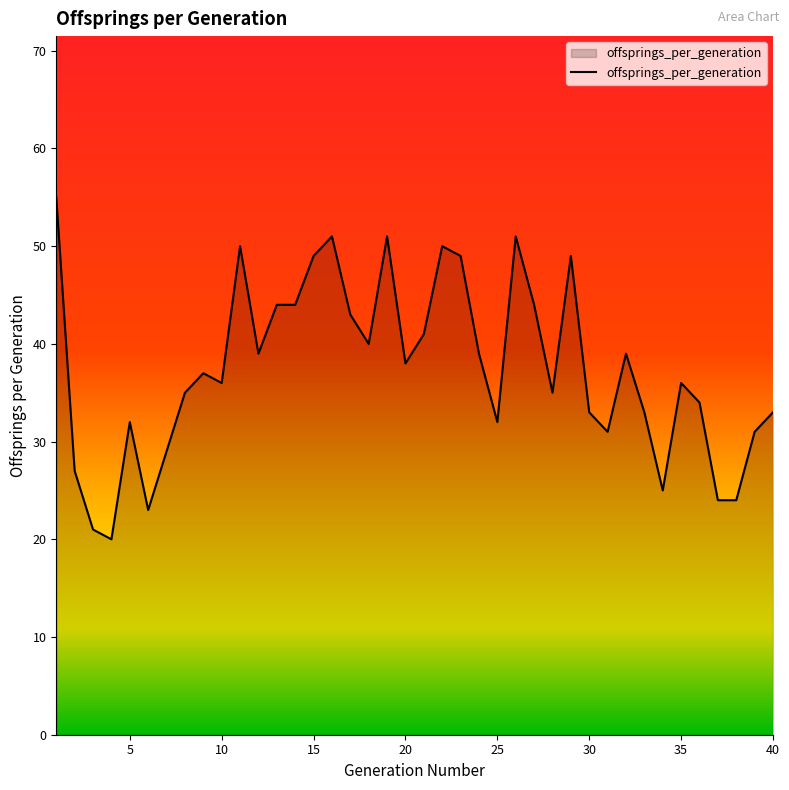

What is the minimum value shown in the chart?

20